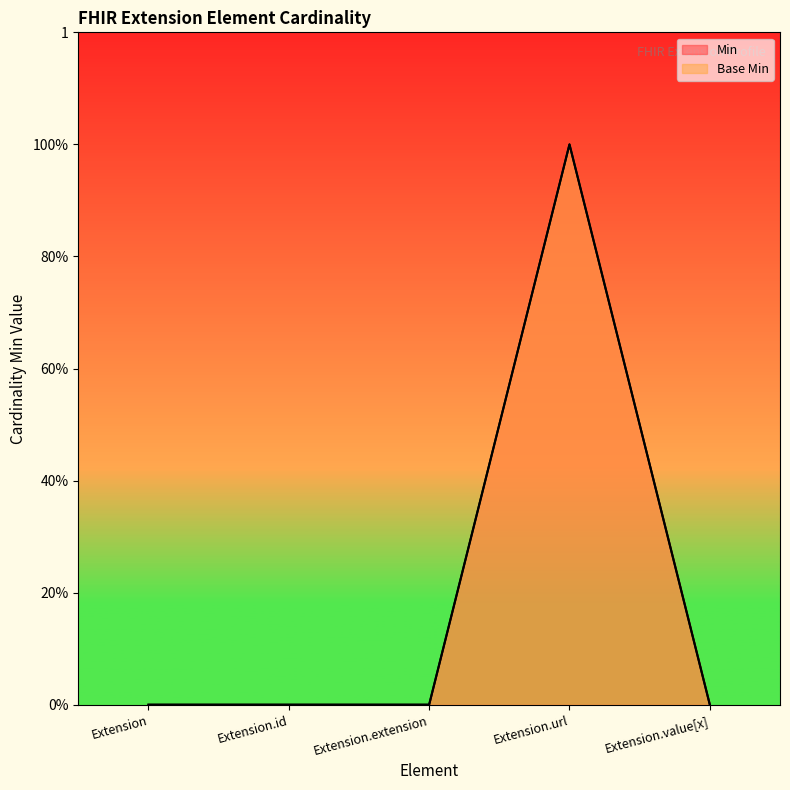

Which series has the largest range (max minus min)?

Min